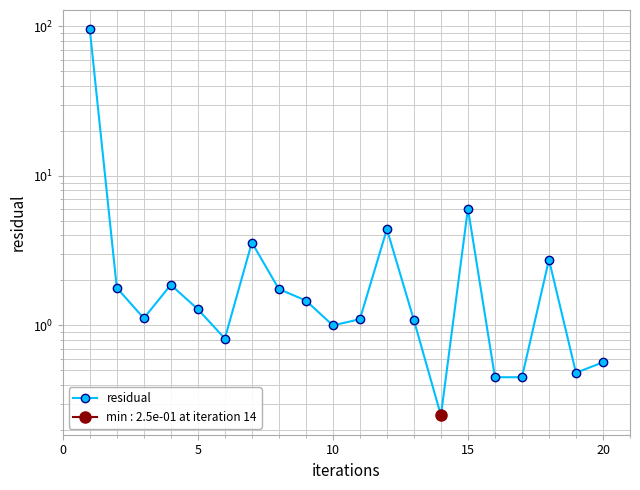

How many data points are less than 1?

7